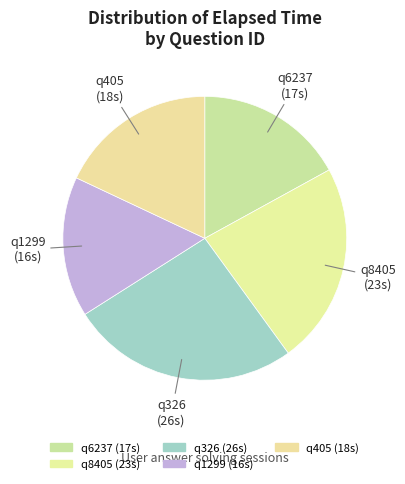

Rank the categories by value from lowest to highest.

q1299, q6237, q405, q8405, q326